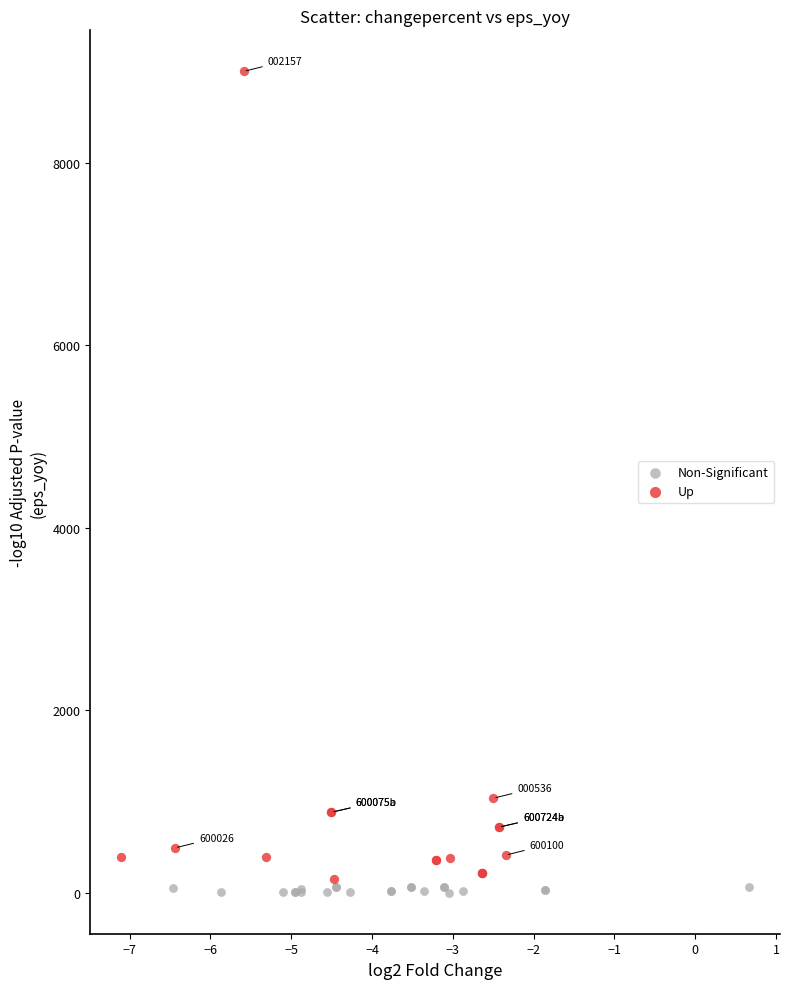

Which series has the widest spread of Y values?

Up